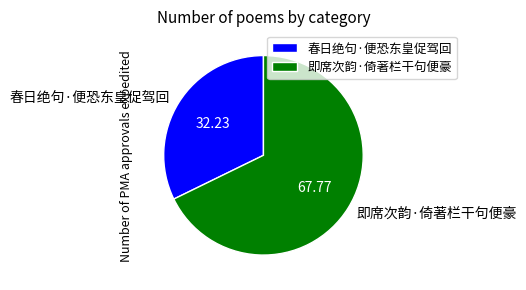

Does 即席次韵·倚著栏干句便豪 represent more than half of the total?

Yes